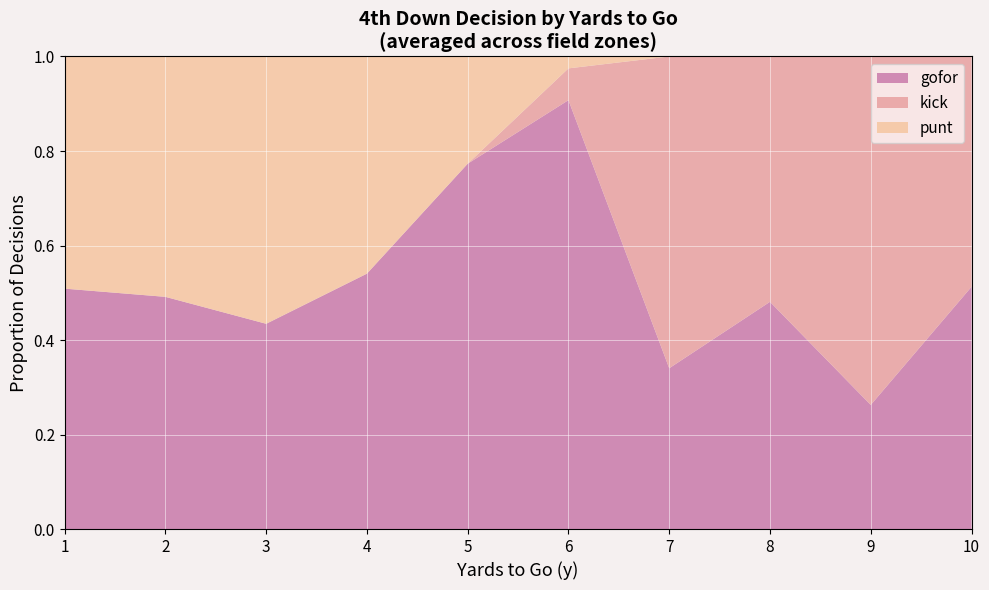

At which label does gofor reach its peak?

6